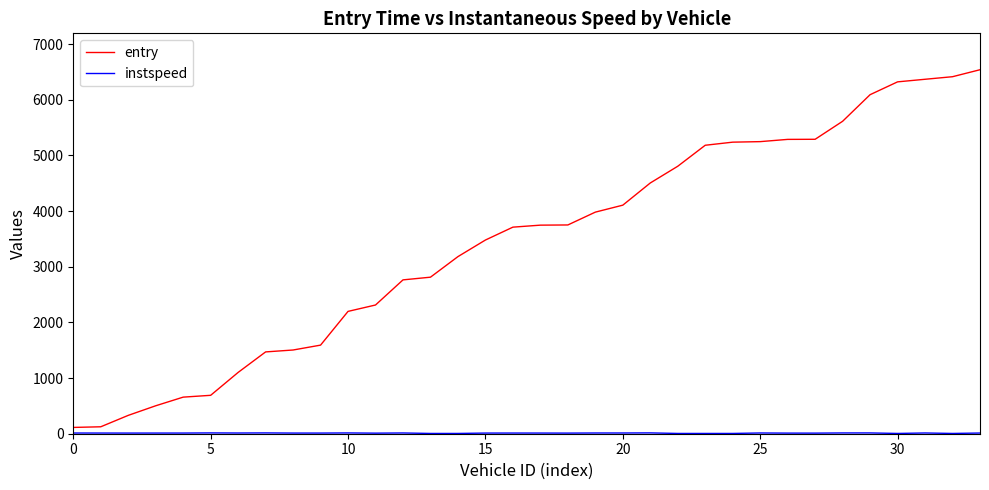

What is the difference between the maximum and minimum values in the entry series?

6426.0